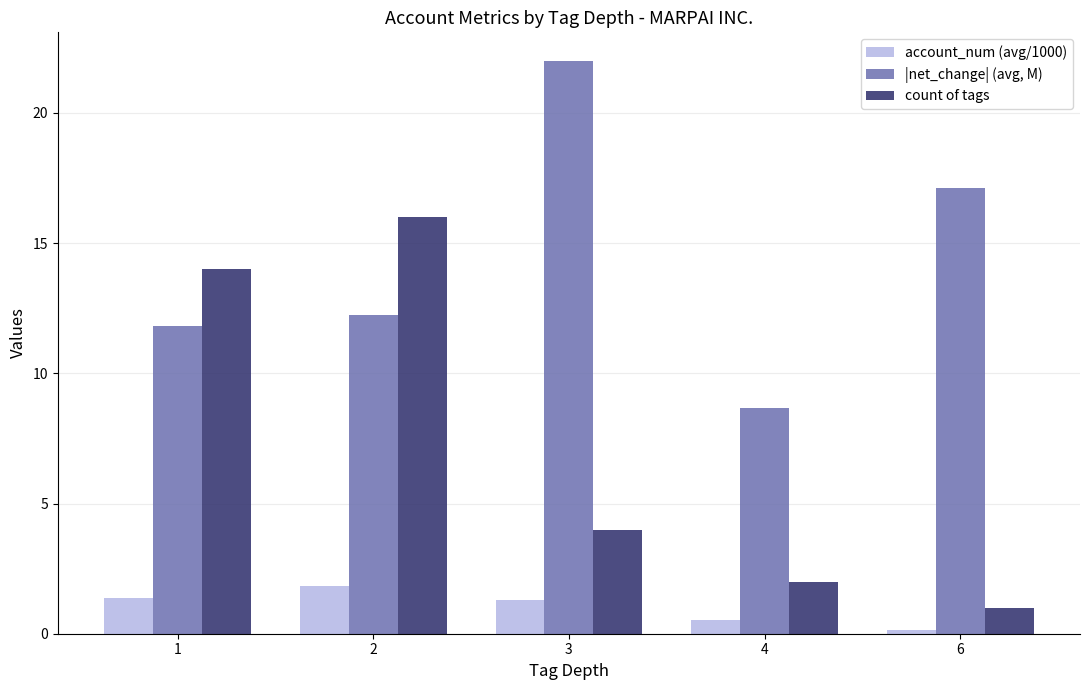

Are the bars grouped side by side (vs. stacked)?

Yes